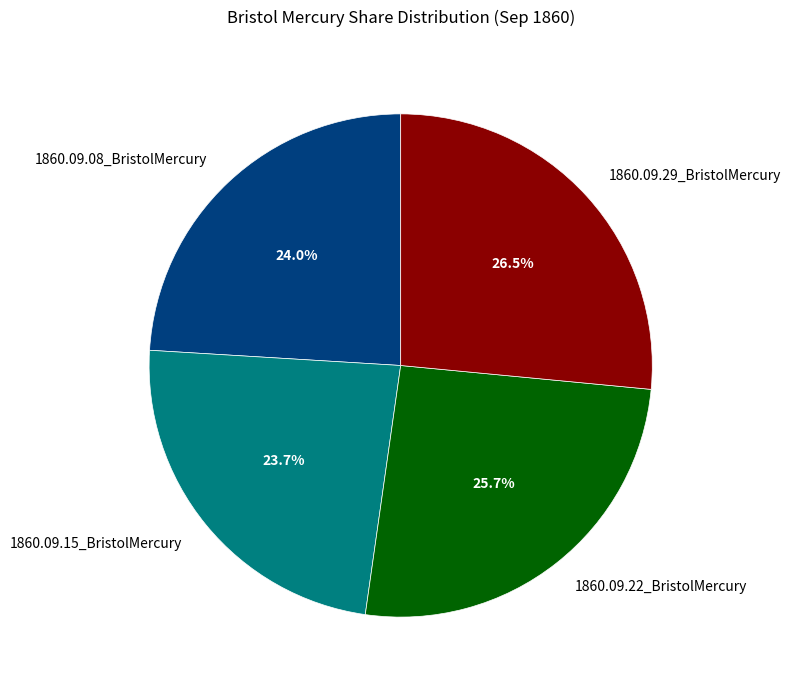

To the nearest percent, what percentage of the pie is 1860.09.22_BristolMercury?

26%